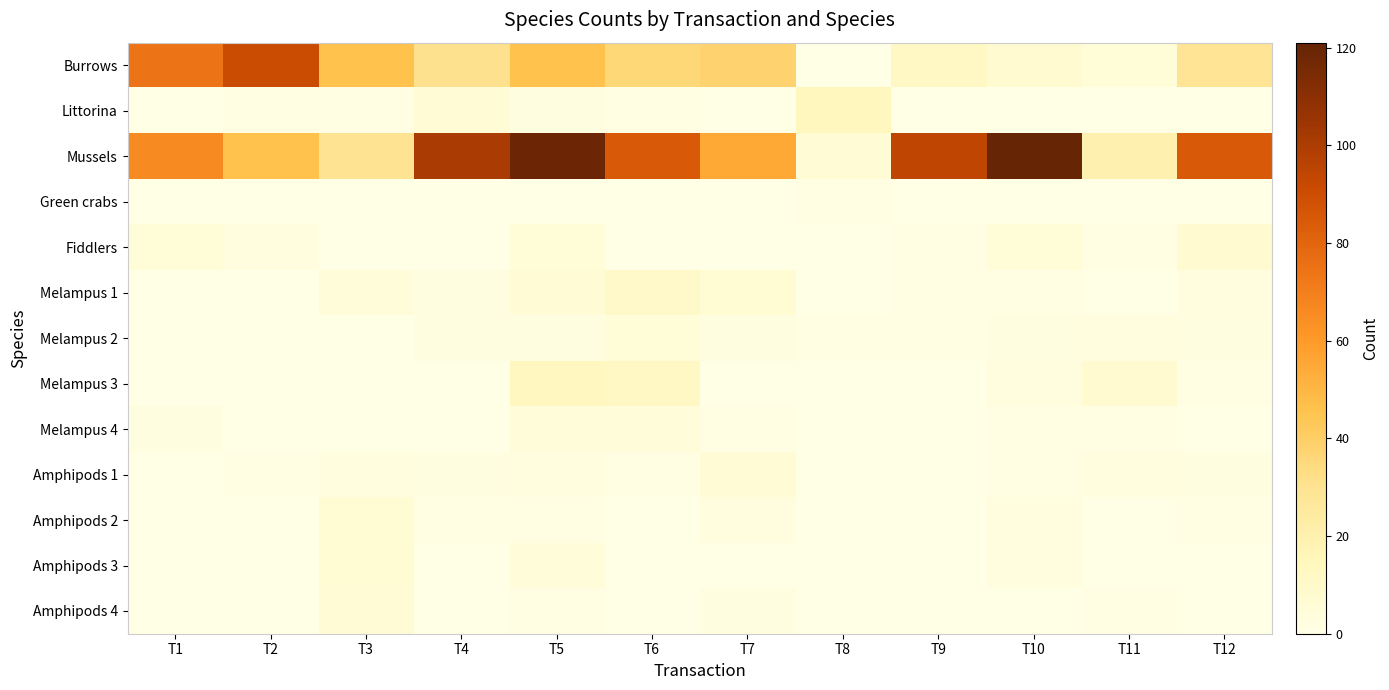

Between T6 and T7, which is larger?

T7